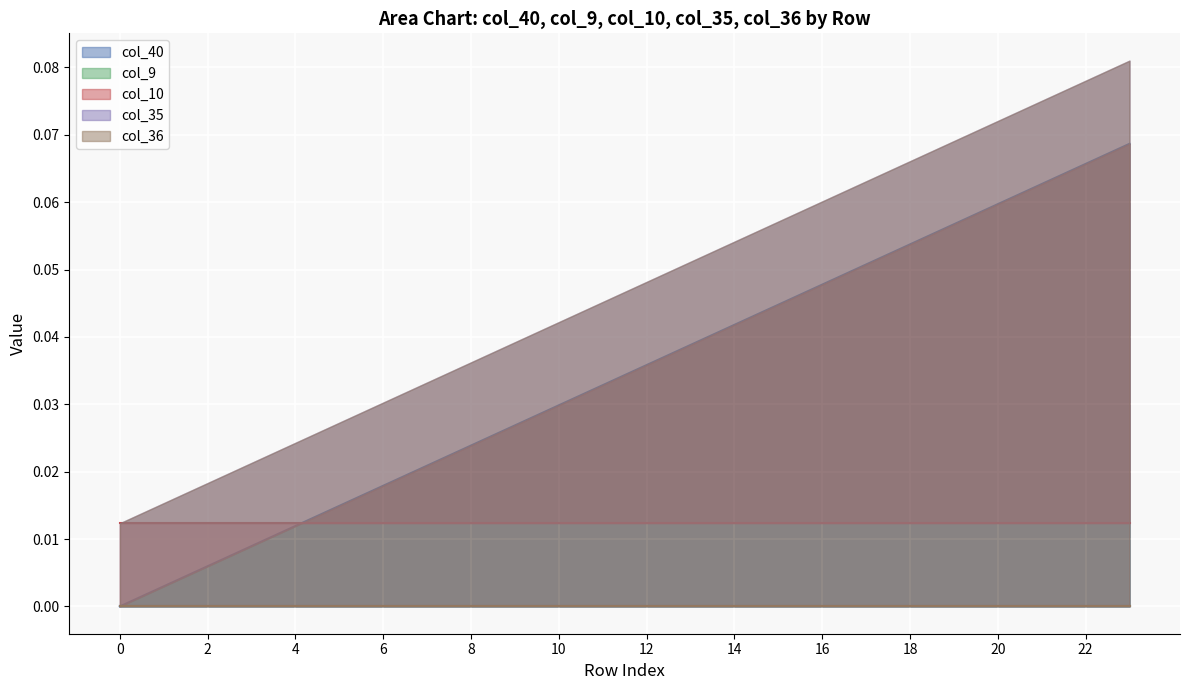

What is the sum of the col_40 values at 11 and 7?

0.1